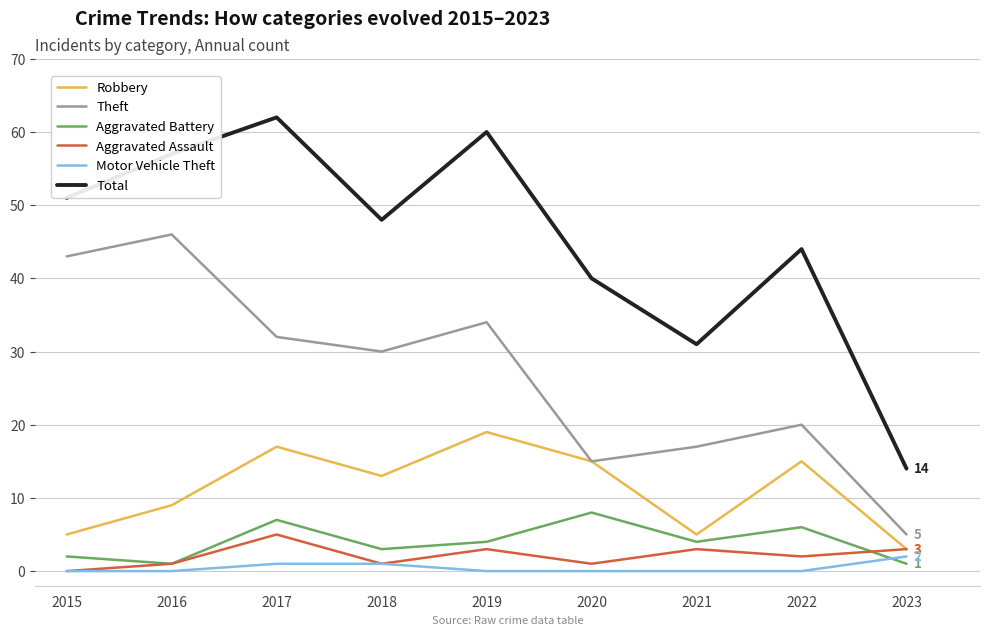

Rank the series by their maximum value, from highest to lowest.

Total, Theft, Robbery, Aggravated Battery, Aggravated Assault, Motor Vehicle Theft